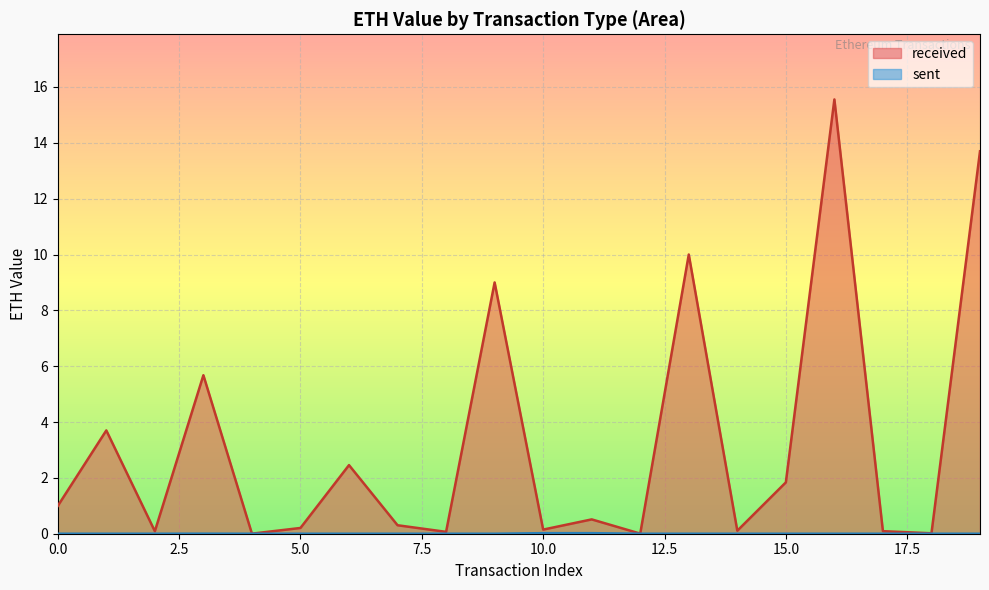

Is it true that the value at 8 is 0.0?

False